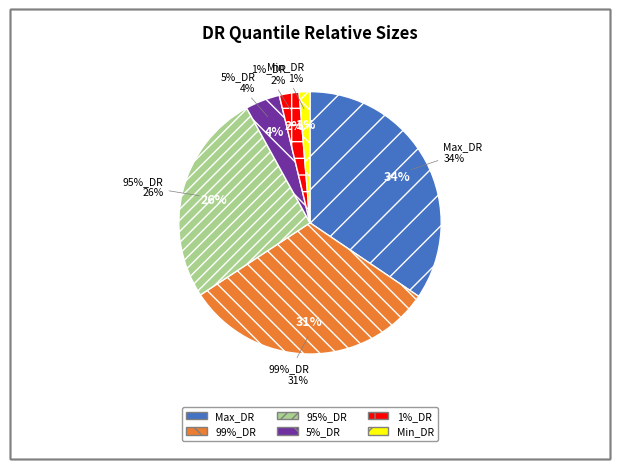

Does 95%_DR account for over 50% of the chart?

No